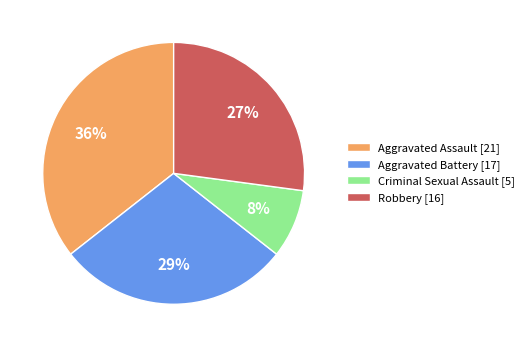

Rank the categories by value from highest to lowest.

Aggravated Assault, Aggravated Battery, Robbery, Criminal Sexual Assault